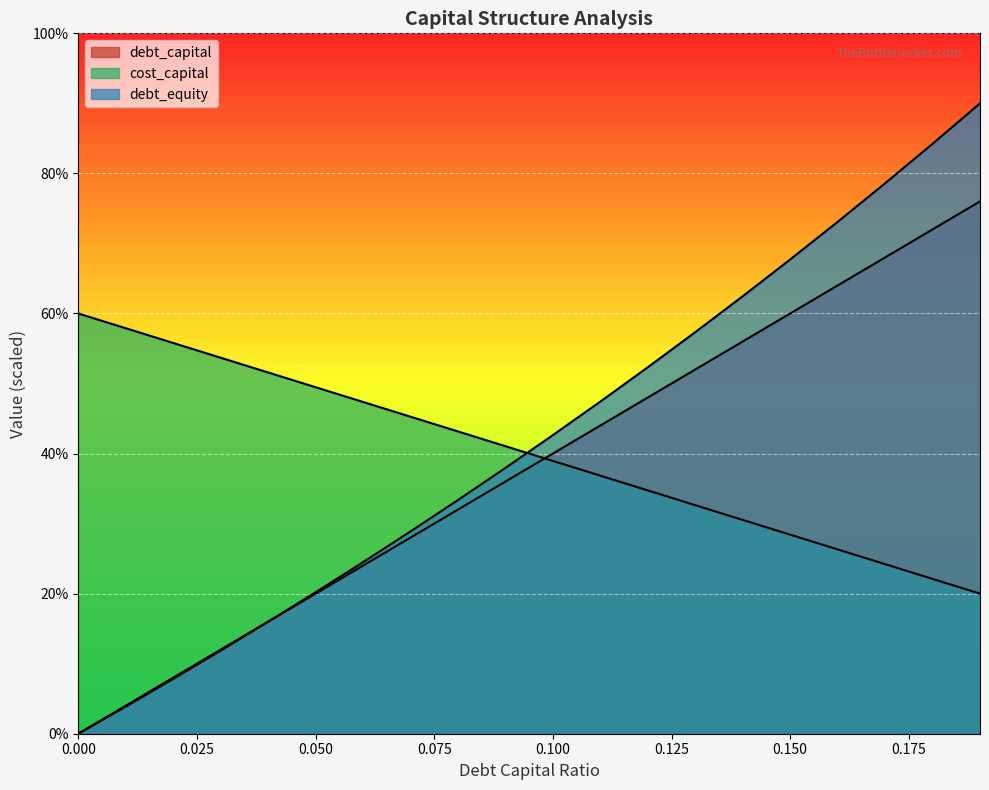

Which series has the largest total across all categories?

debt_equity